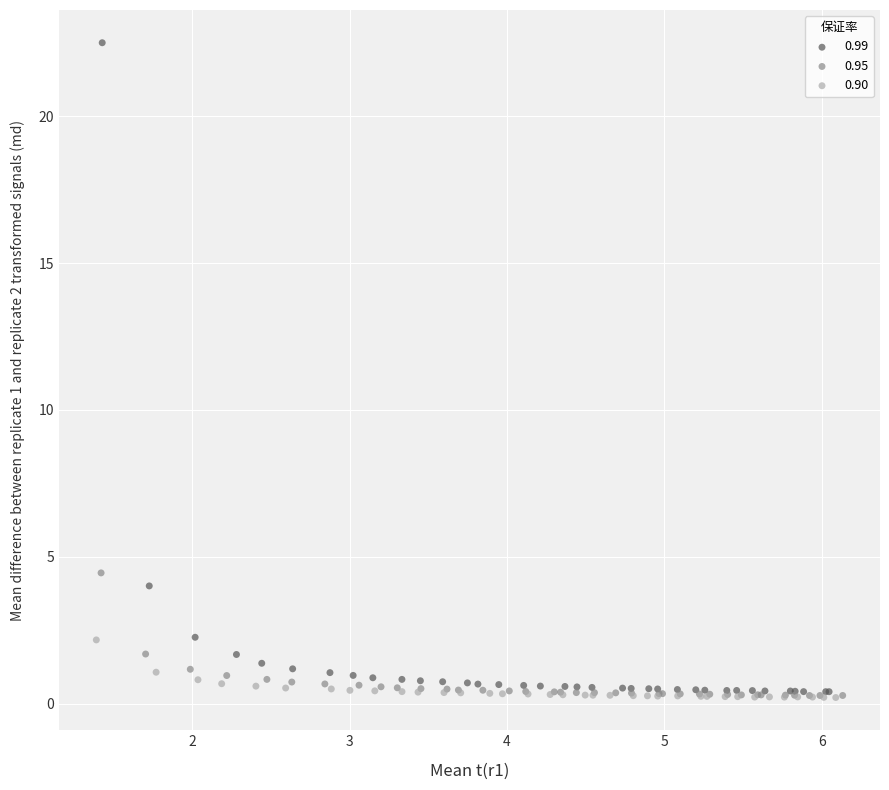

What are all the series names shown in the legend?

0.99, 0.95, 0.90